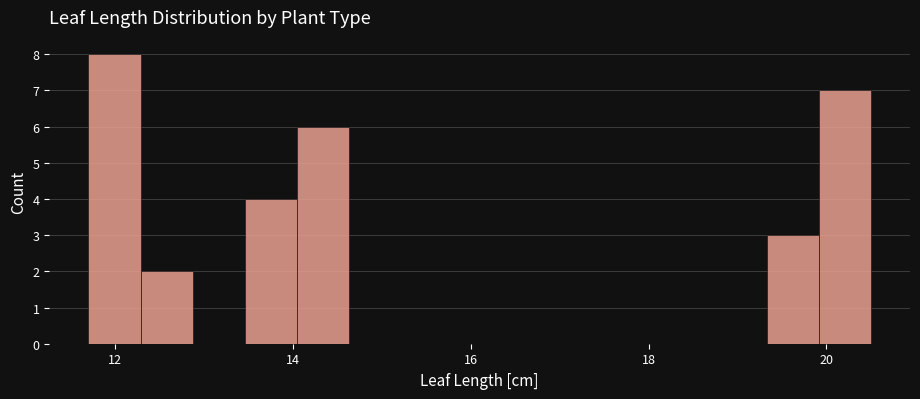

Read against the x-axis, roughly where is the centre of the tallest bar?

12.0